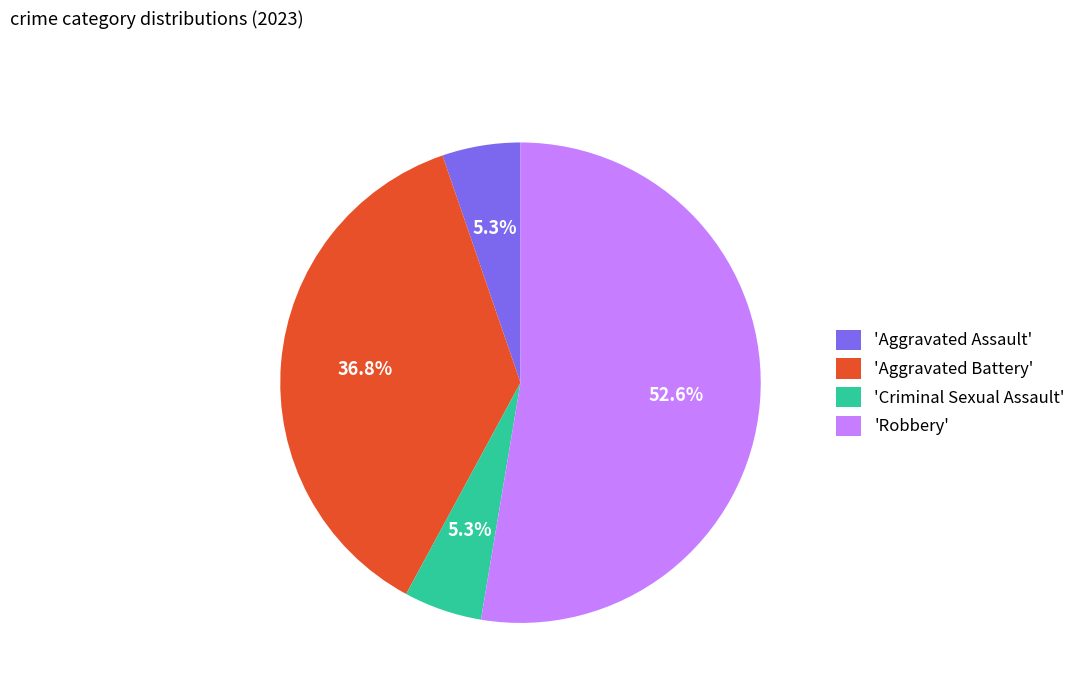

What is the total percentage of 'Robbery' and 'Aggravated Assault'?

57.9%